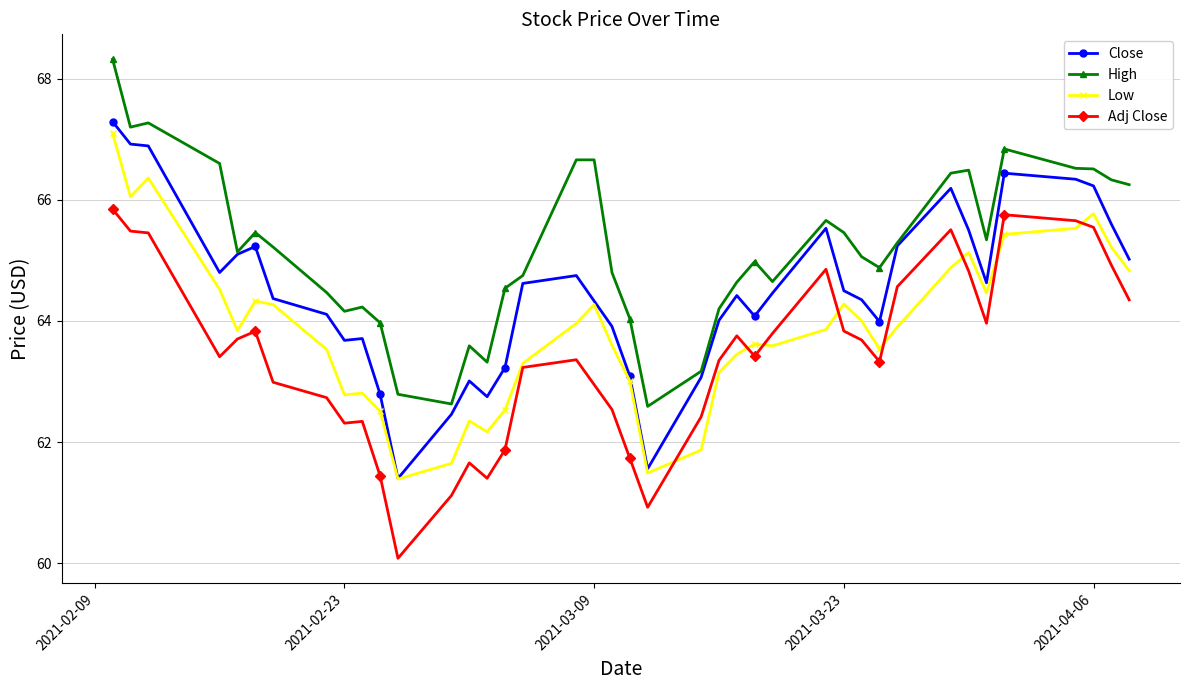

How many lines are shown in the chart?

4